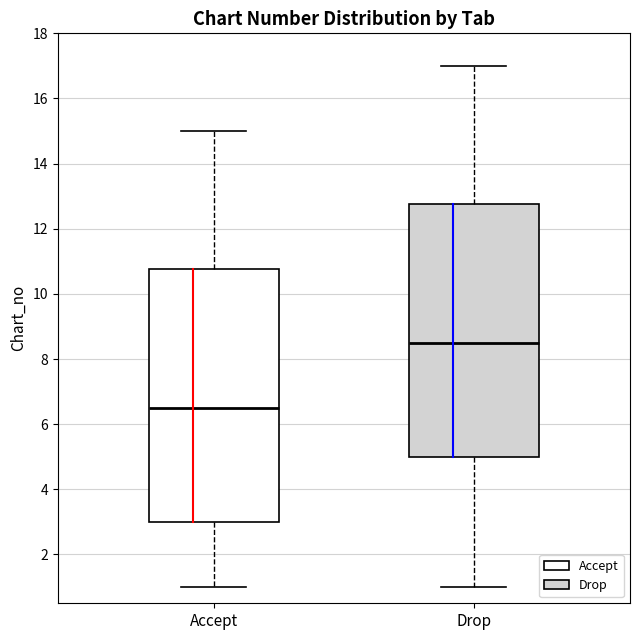

Reading left to right, read every box against the y-axis: the position of its median line, the range the box covers, and the ends of its whiskers. The values are not printed on the chart, so give them approximately, as read against the axis.

Accept: median 6.6, box 3.0 to 10.8, whiskers 1.0 to 15.0
Drop: median 8.6, box 5.0 to 12.8, whiskers 1.0 to 17.0